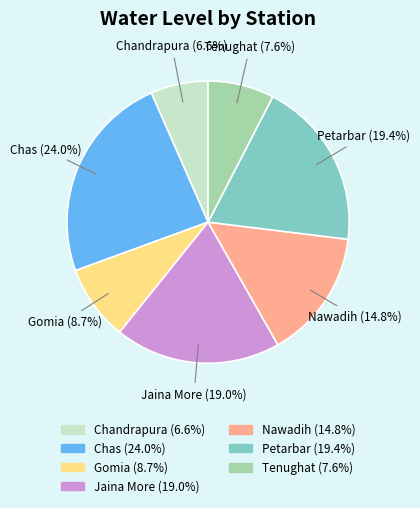

To the nearest percent, what is the average slice percentage?

14%